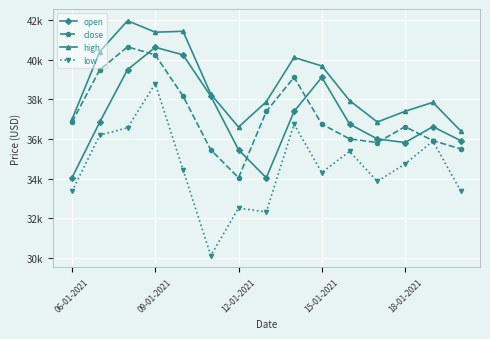

What are all the series names shown in the legend?

open, close, high, low